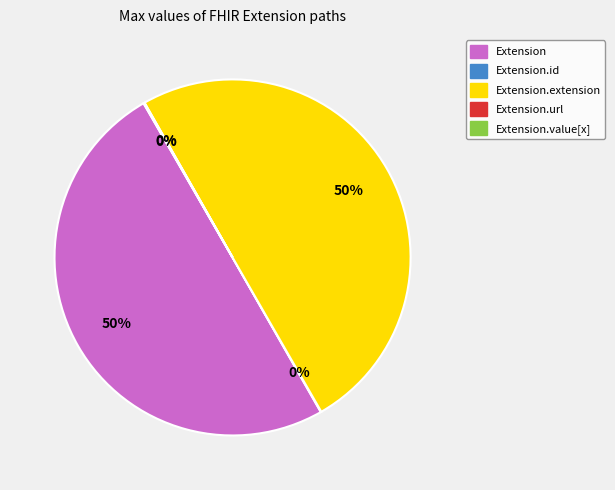

To the nearest percent, what is the average slice percentage?

20%